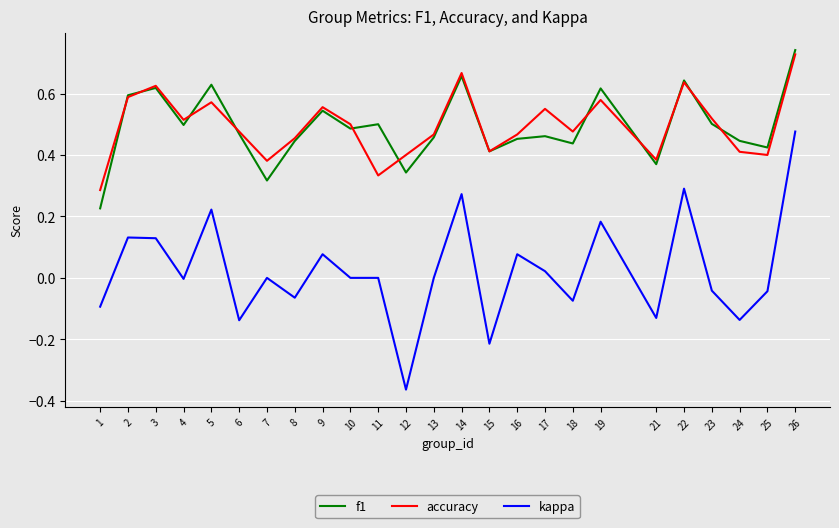

The value of f1 at 23 is 0.2. True or false?

False